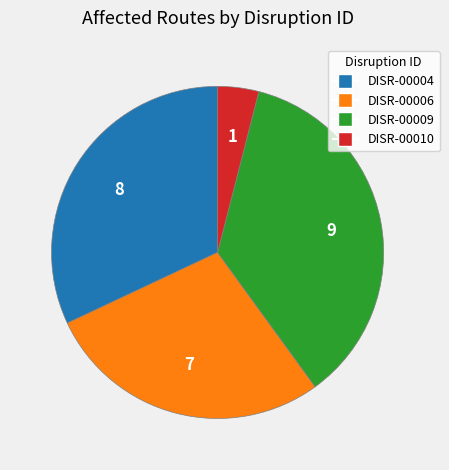

Do DISR-00009 and DISR-00004 together represent more than half of the pie?

Yes